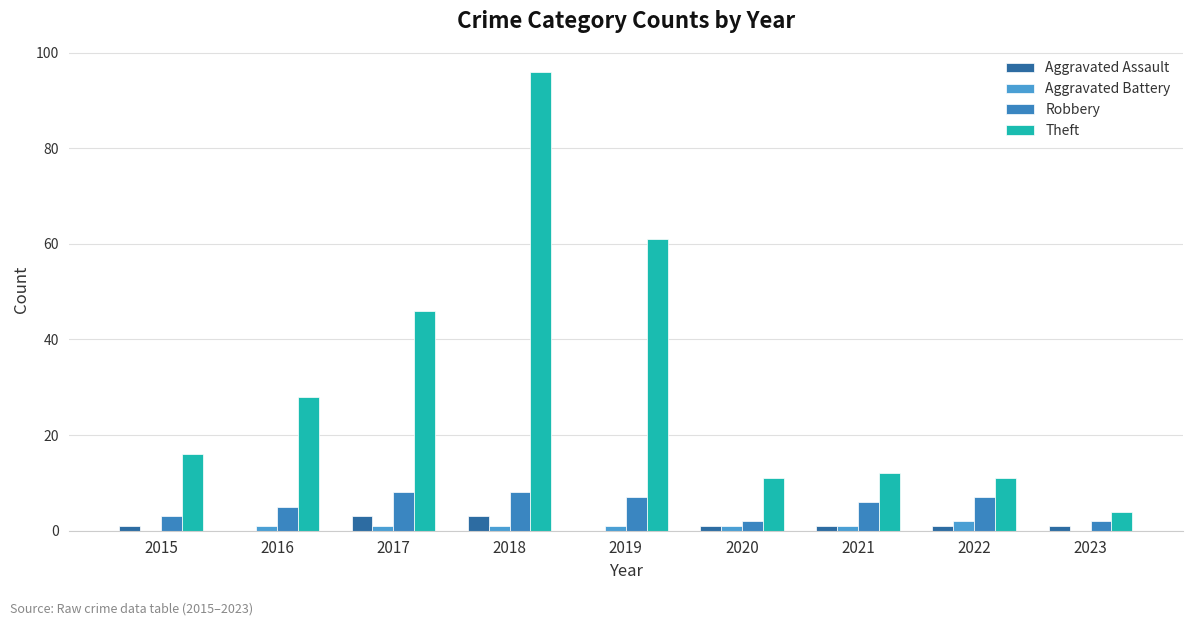

What is the sum of all Robbery values?

48